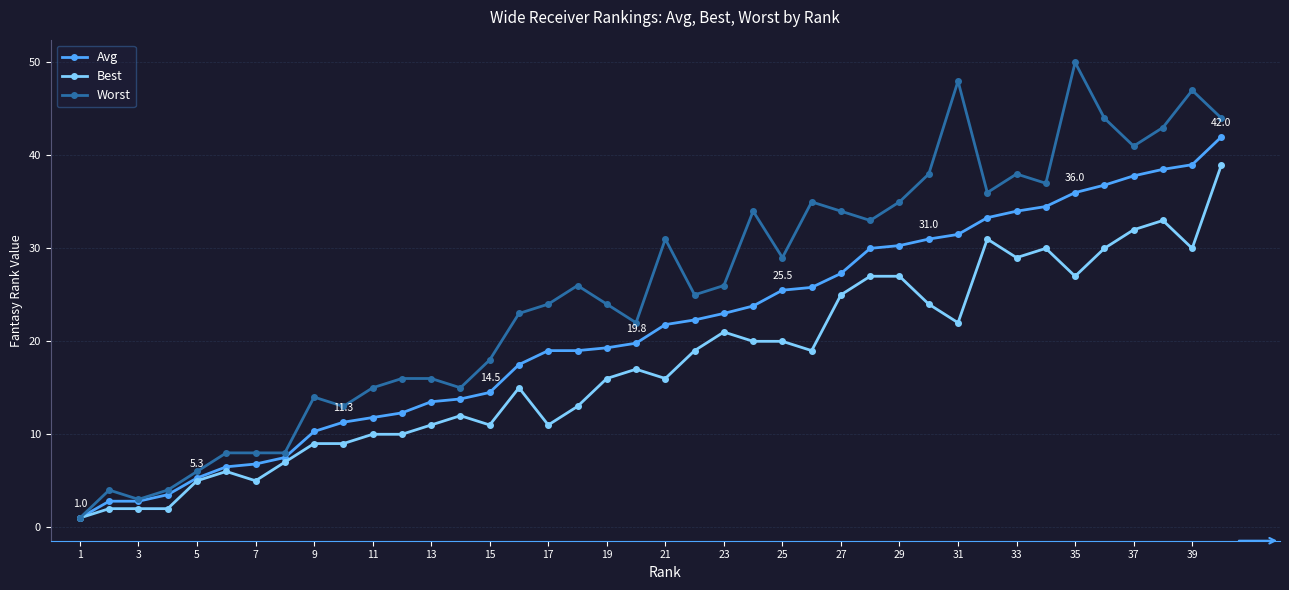

Rank the series by their average value, from highest to lowest.

Worst, Avg, Best